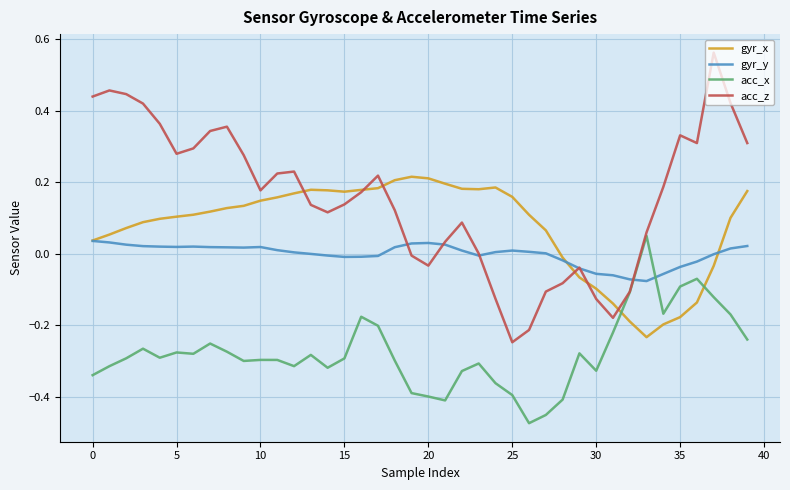

Which series has the largest range (max minus min)?

acc_z